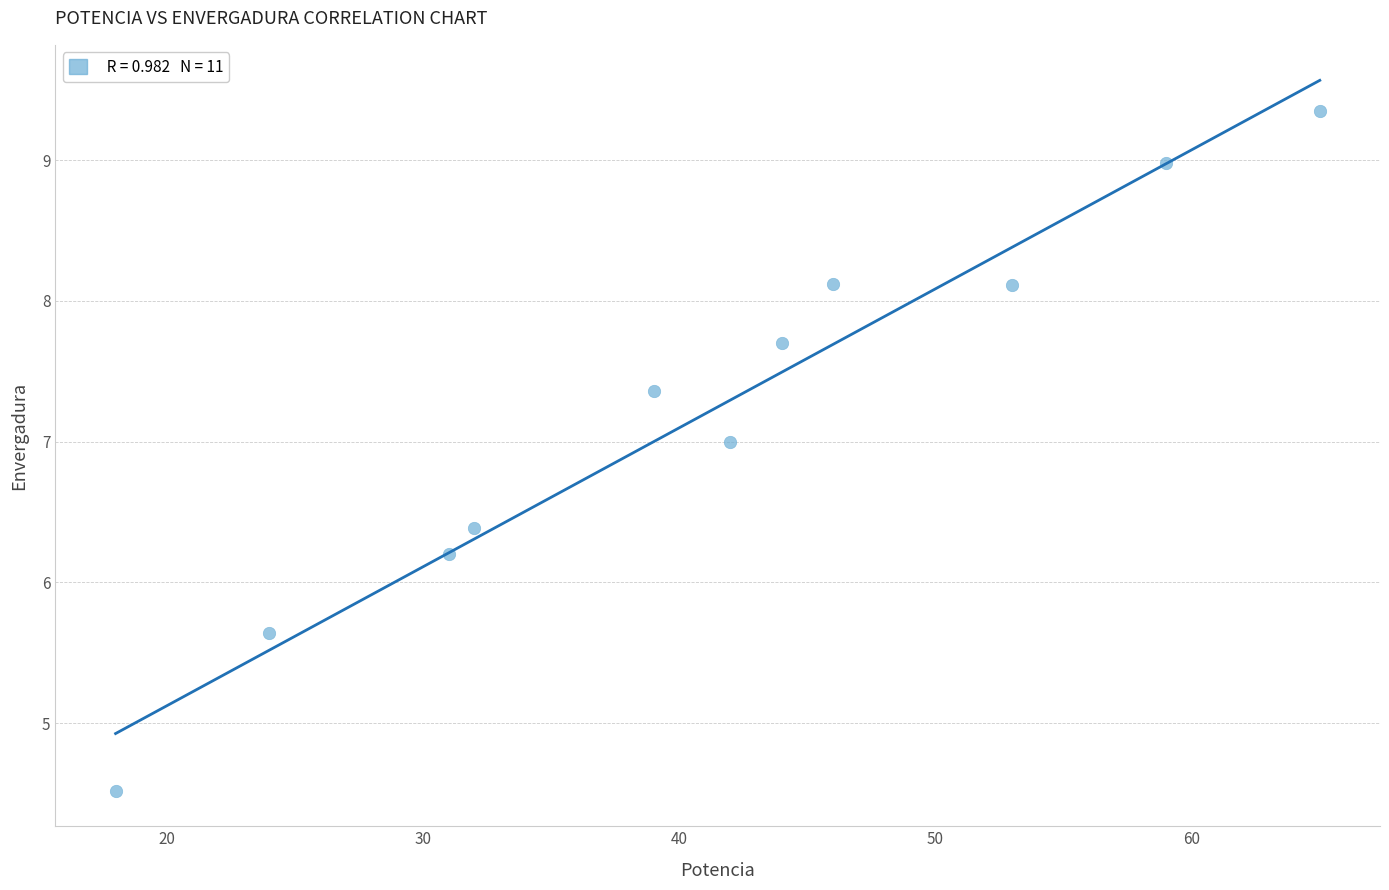

What is the range of X values (max minus min)?

47.0